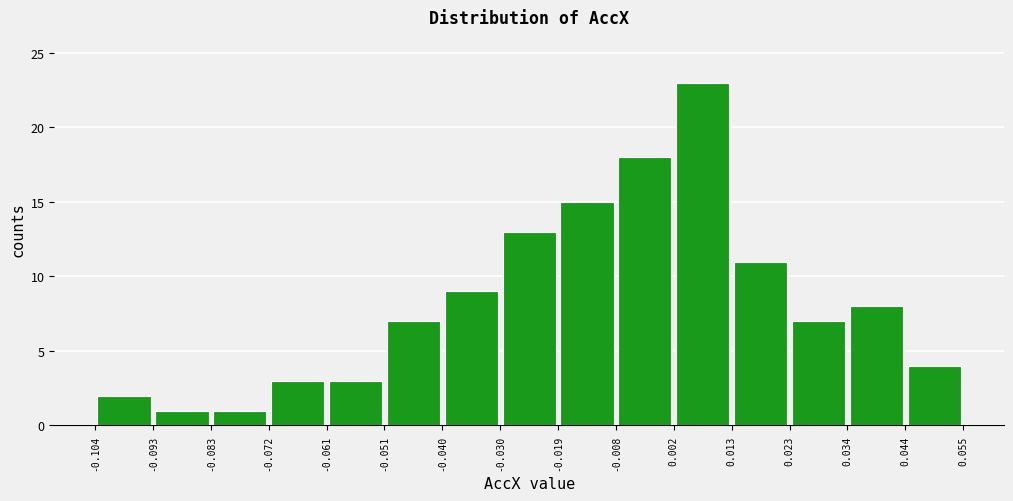

What is the height of the bar covering -0.030 to -0.019 on the x-axis? The values are not printed on the chart, so give them approximately, as read against the axis.

13